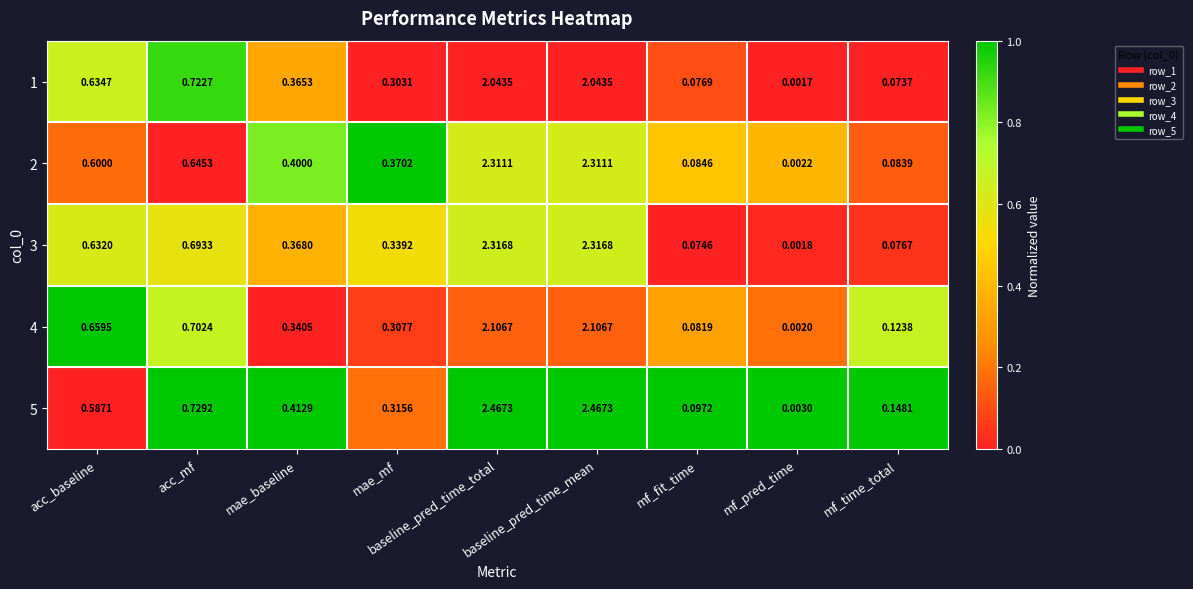

Where is 2 nearest to the value 1?

acc_mf